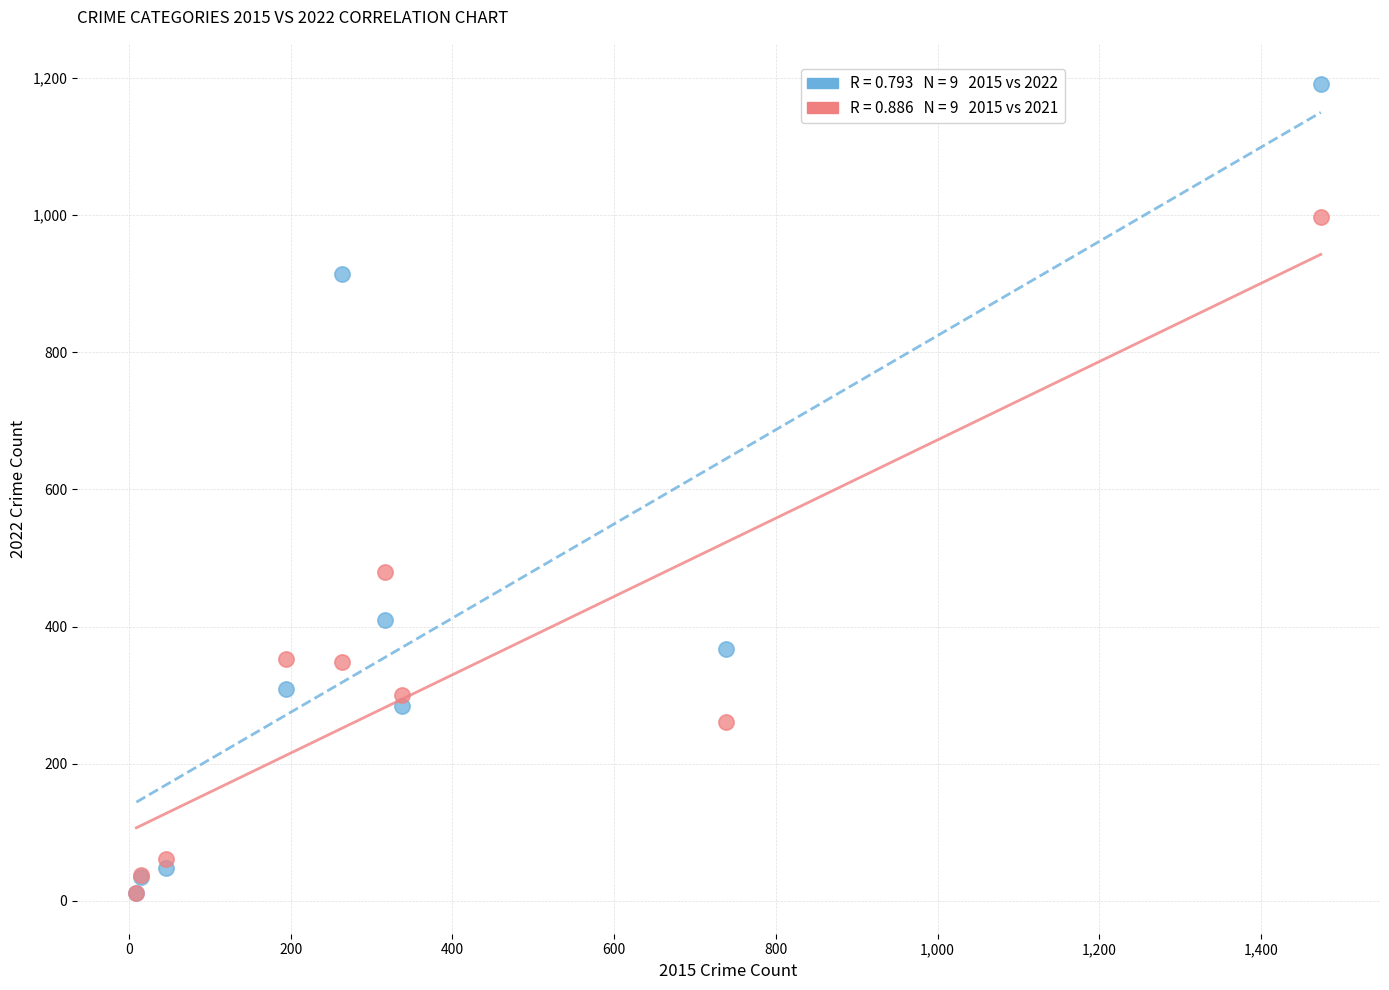

Across all series, what Y value is closest to 601?

479